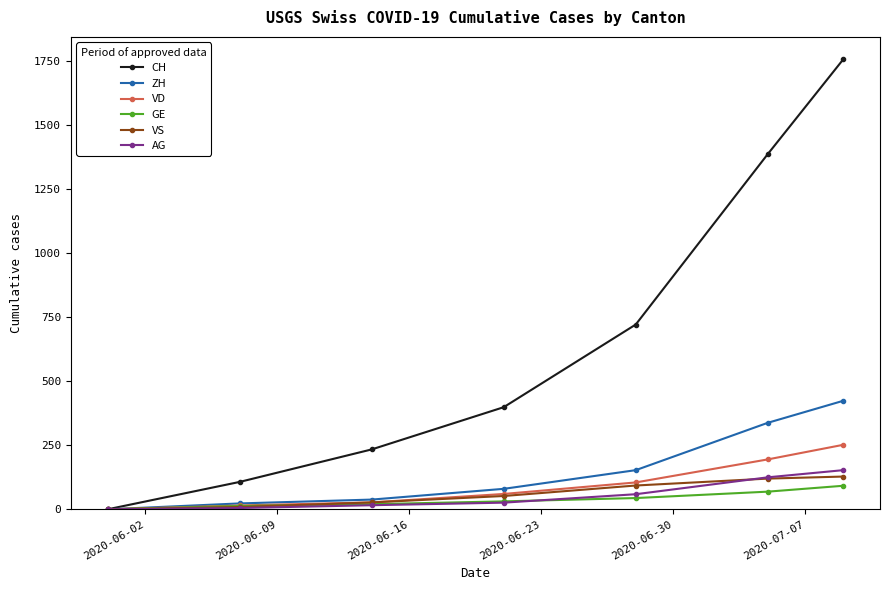

Which series has the largest total across all categories?

CH